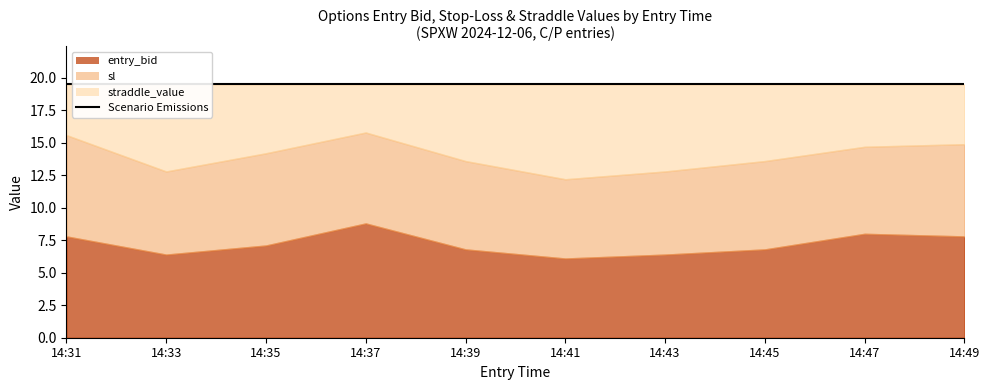

Which series has the widest spread of values?

sl